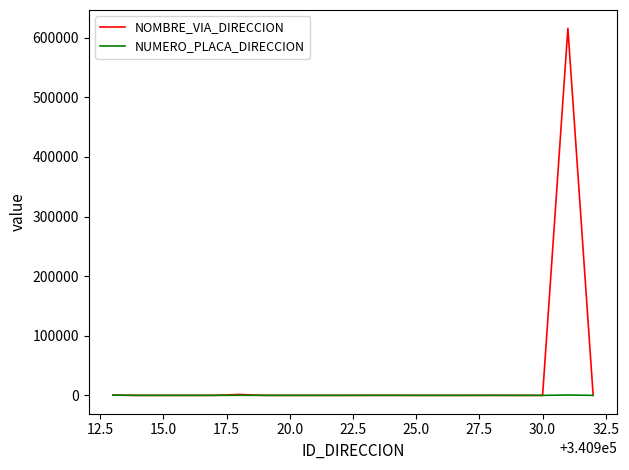

Rank the series by their maximum value, from highest to lowest.

NOMBRE_VIA_DIRECCION, NUMERO_PLACA_DIRECCION